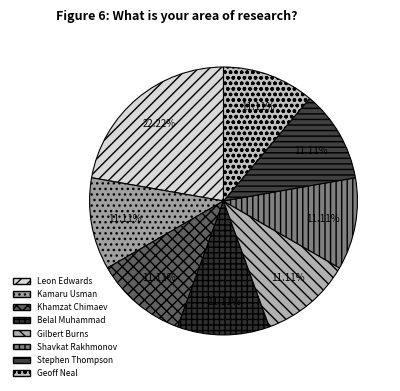

Is there any slice that represents more than half of the pie?

No